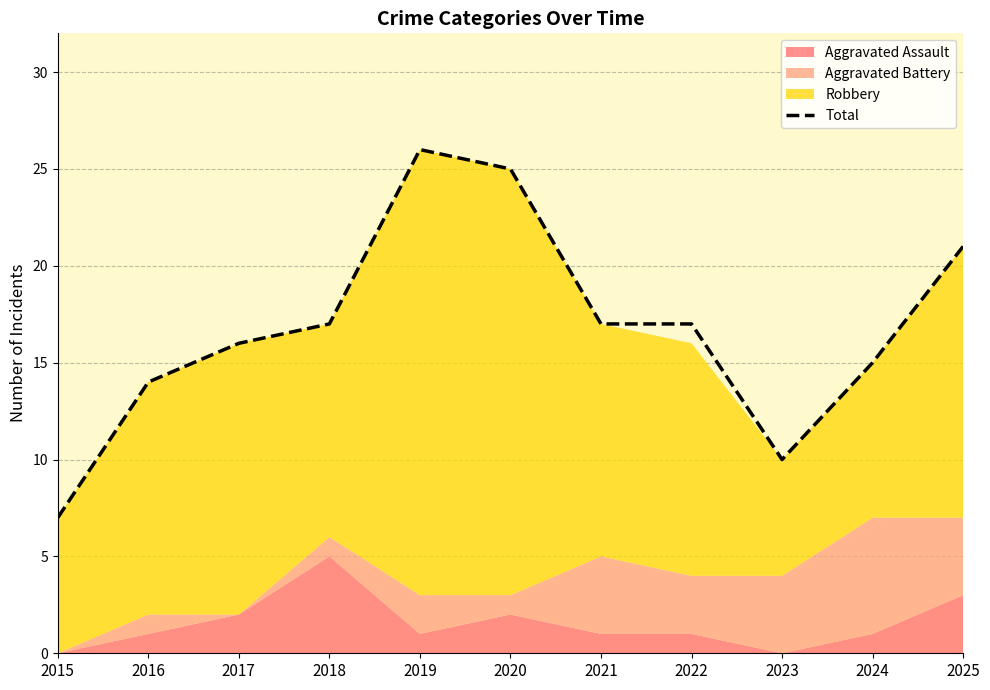

Is it true that the value at 2020 is 38?

False